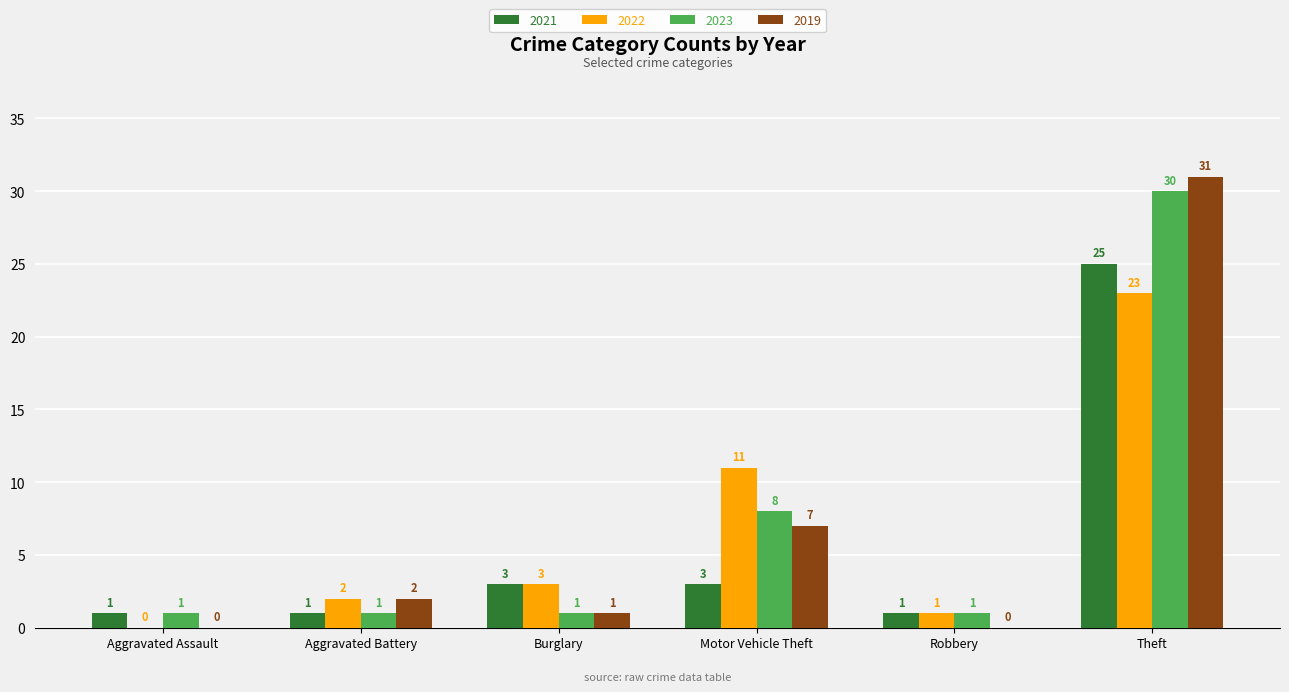

What is the maximum value shown in the chart?

31